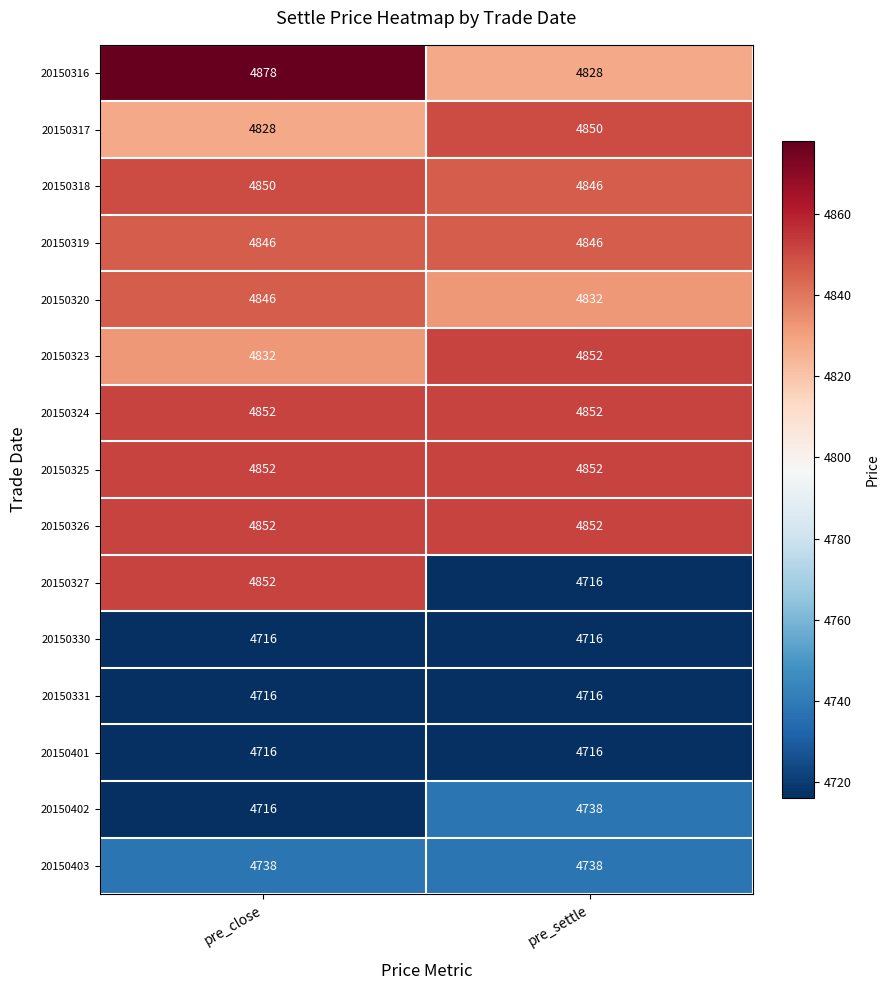

True or false: 20150320 has a value of 4846 at pre_close.

True